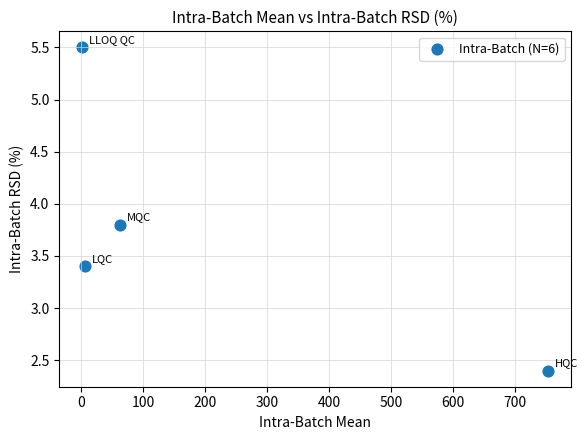

What is the average Y value?

3.8